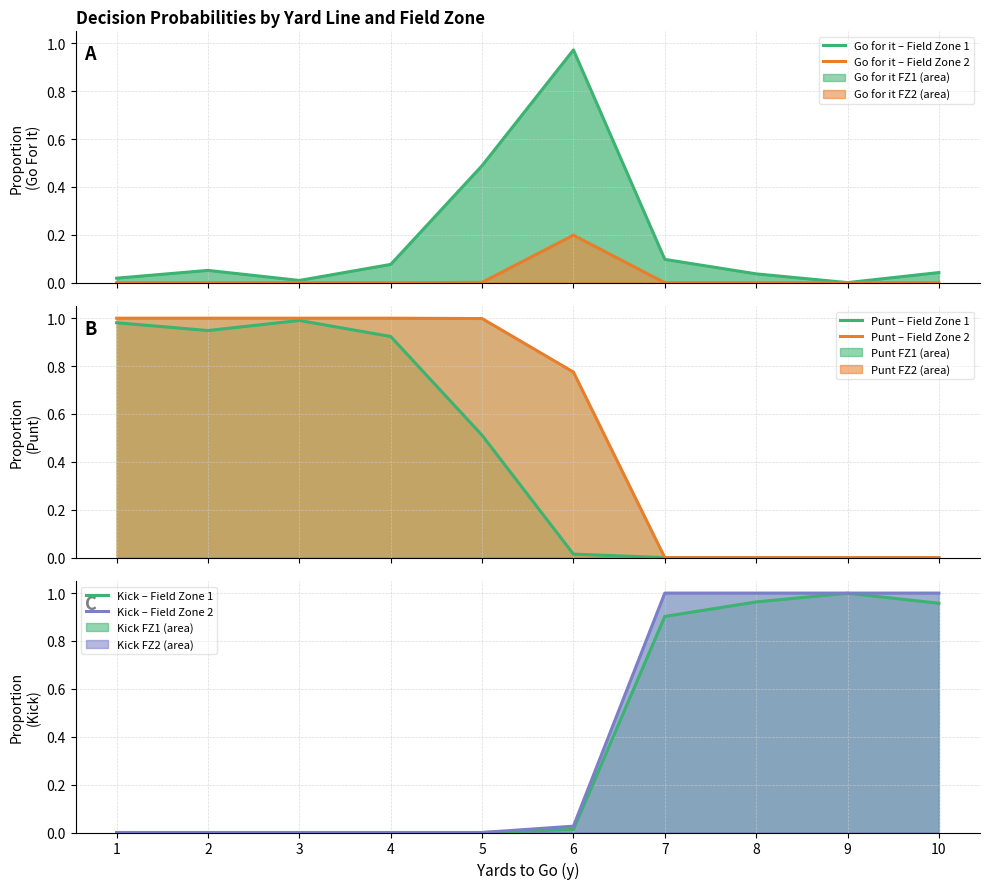

What is the value of the Punt – Field Zone 2 point at the 4th from the left?

1.0